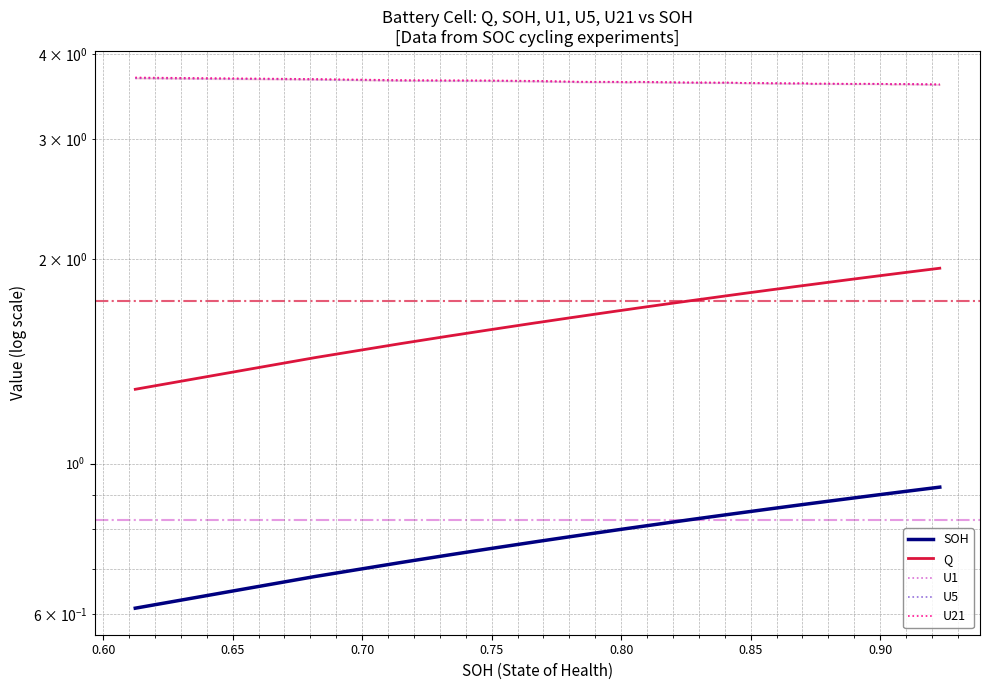

True or false: SOH and Q intersect in this chart.

False